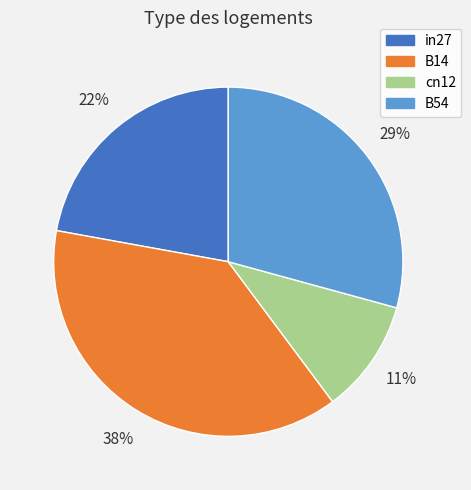

How many segments does this pie chart have?

4